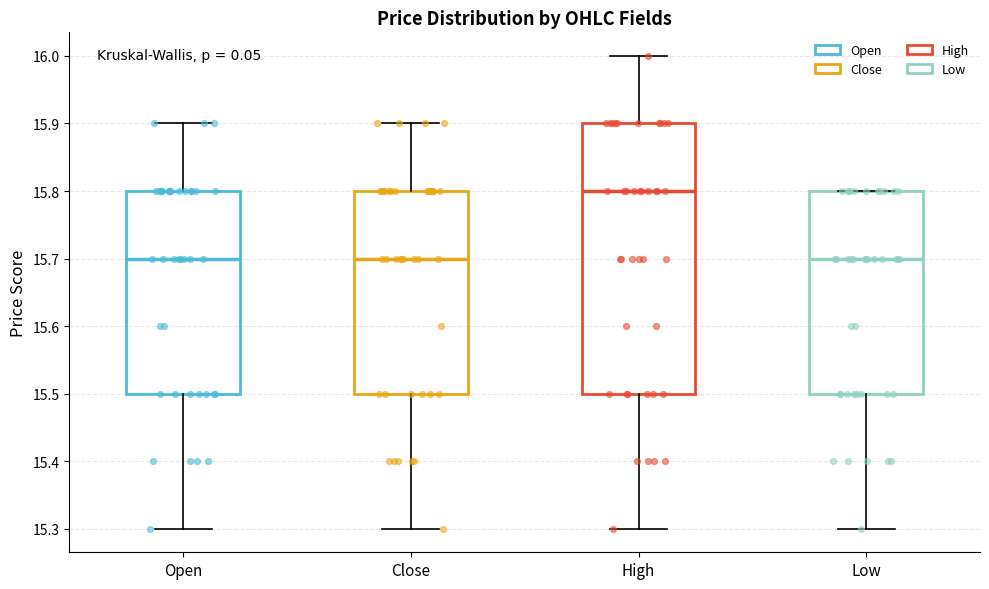

Where does the lower whisker of the box for High end on the y-axis? The values are not printed on the chart, so give them approximately, as read against the axis.

15.3